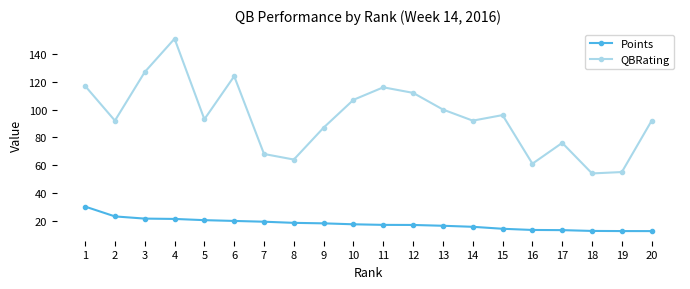

Which label corresponds to the largest value in the chart?

4